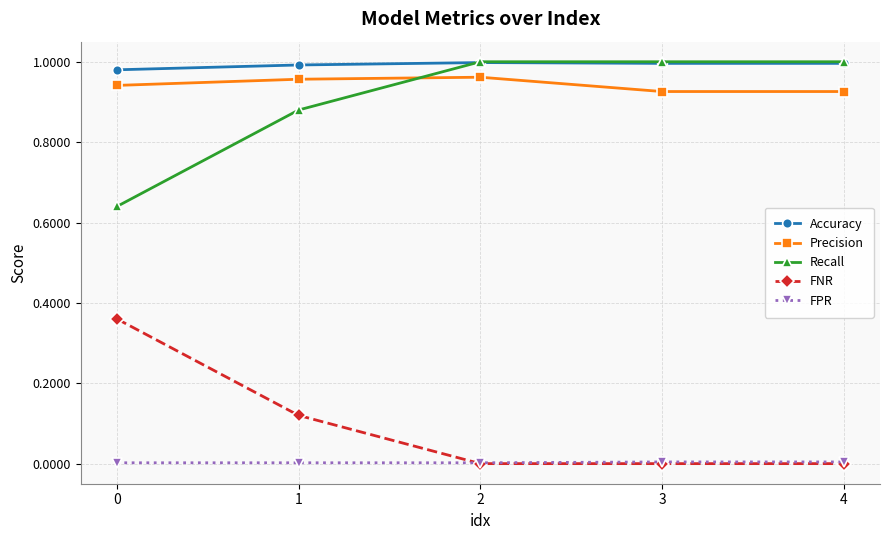

Which series has the largest total across all categories?

Accuracy